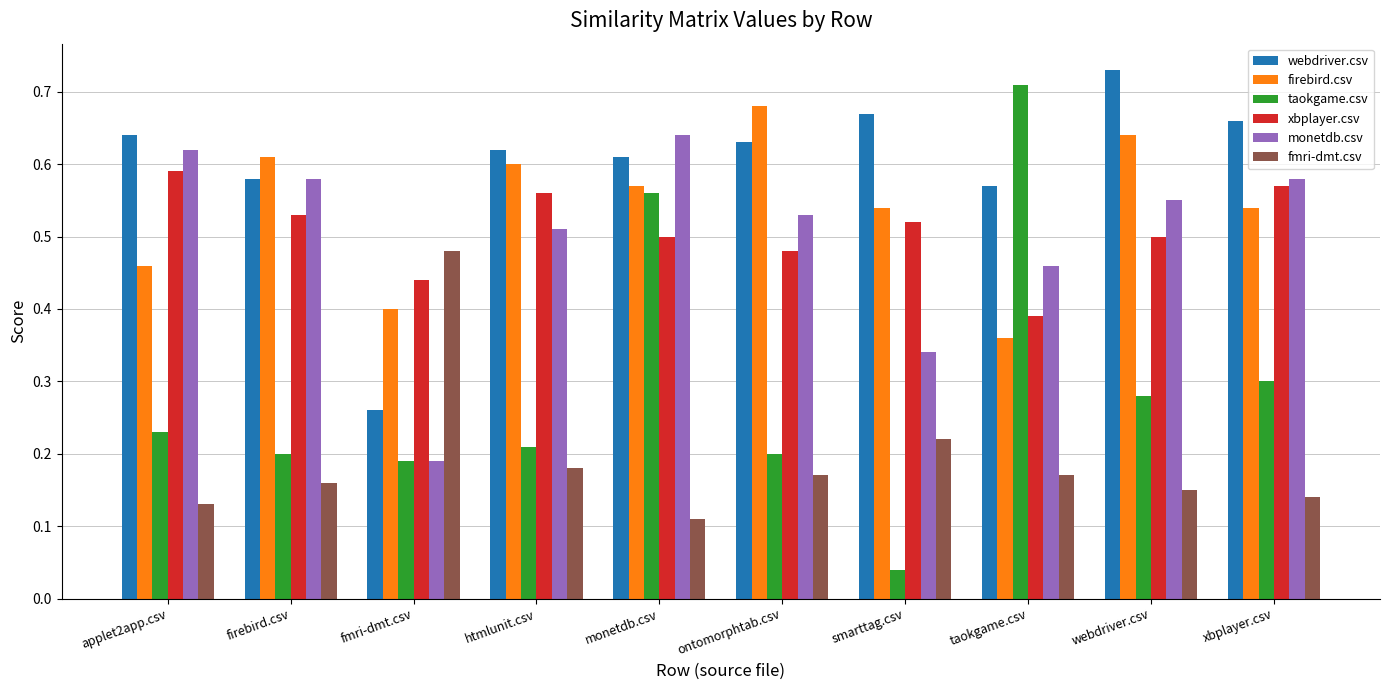

At which category does the chart reach its peak across all series?

webdriver.csv